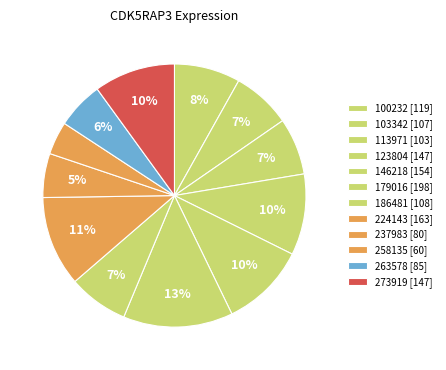

How many segments does this pie chart have?

12